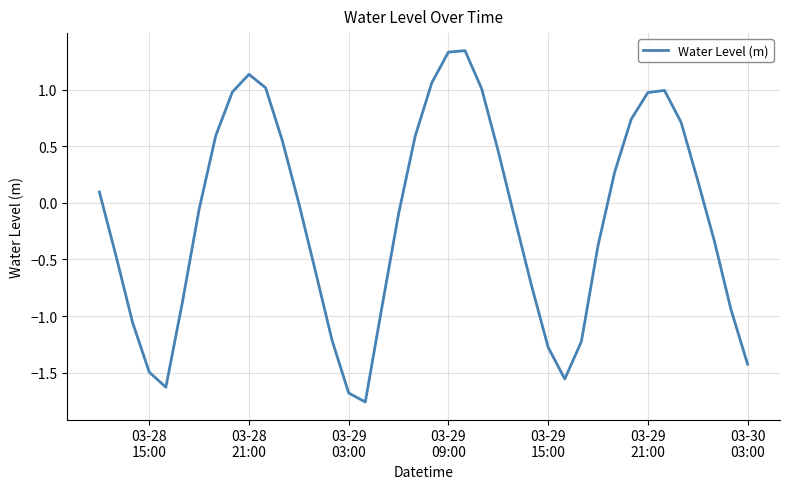

What is the difference between the maximum and minimum values?

3.1